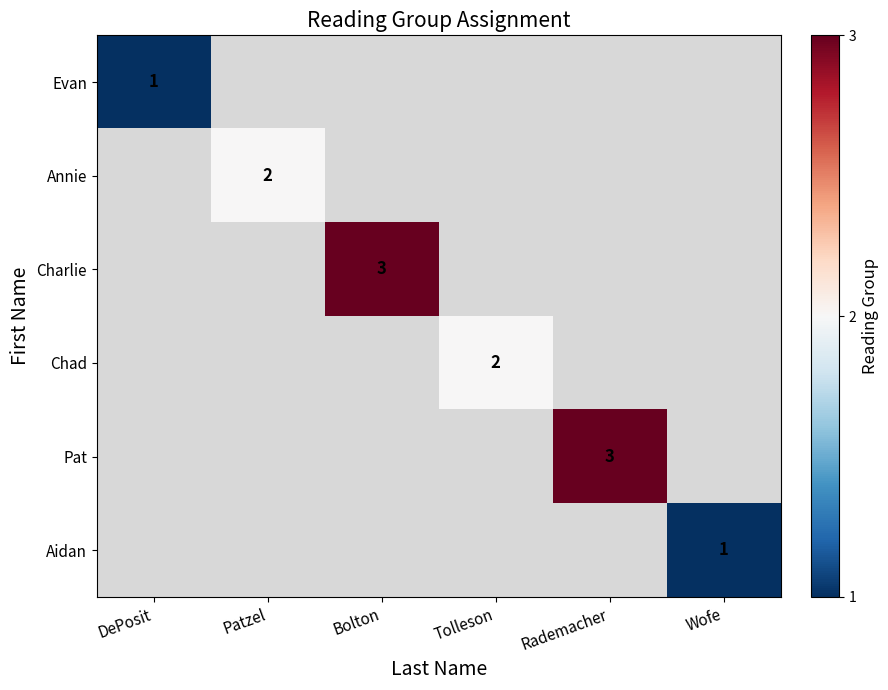

How many values in Chad are above zero?

1